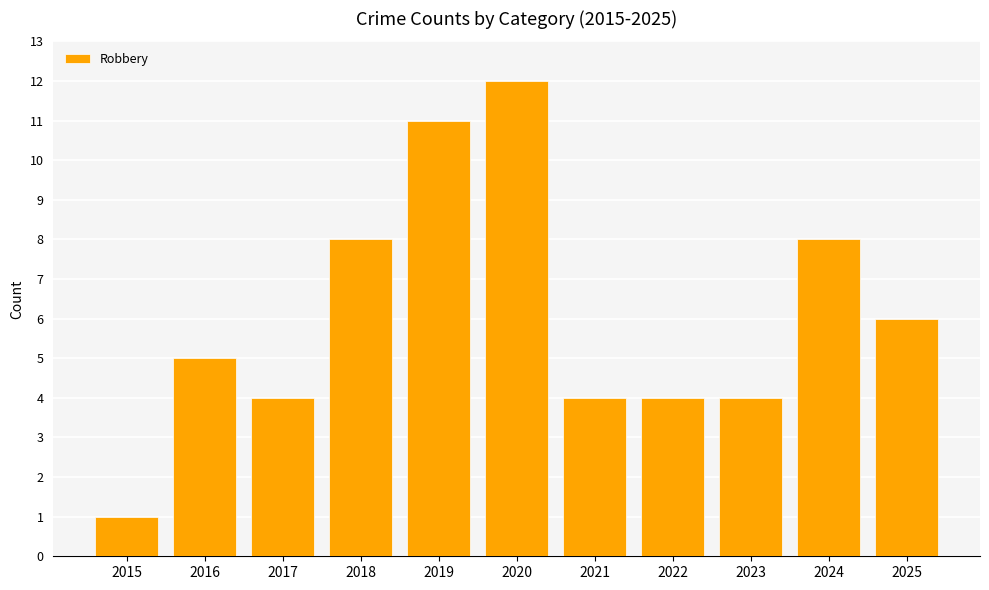

What is the ratio of the value at 2024 to the value at 2018?

1.0